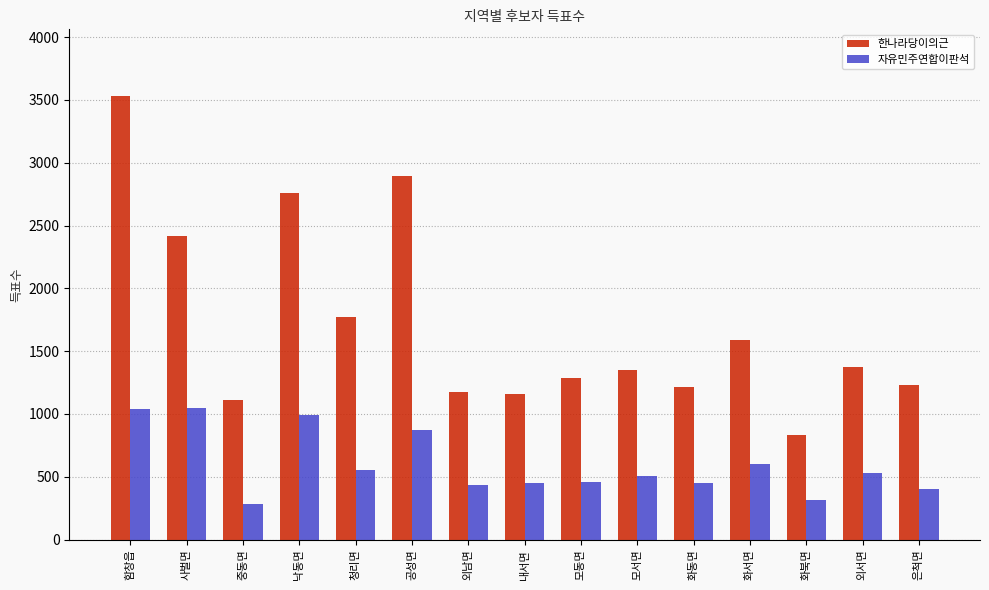

True or false: 자유민주연합이판석 has a value of 1048 at 사벌면.

True